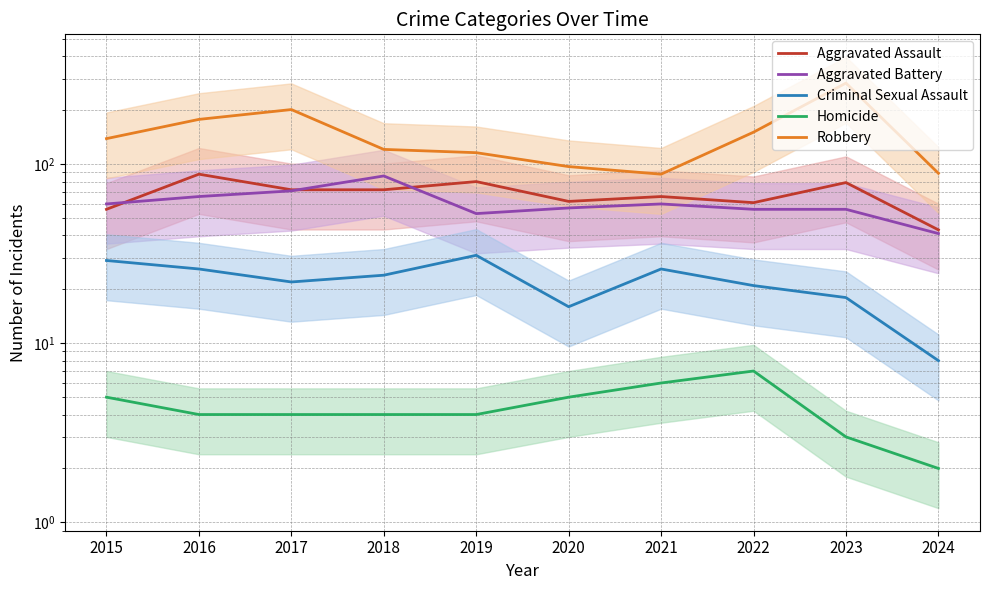

Is it true that Aggravated Assault equals 80 at 2019?

True